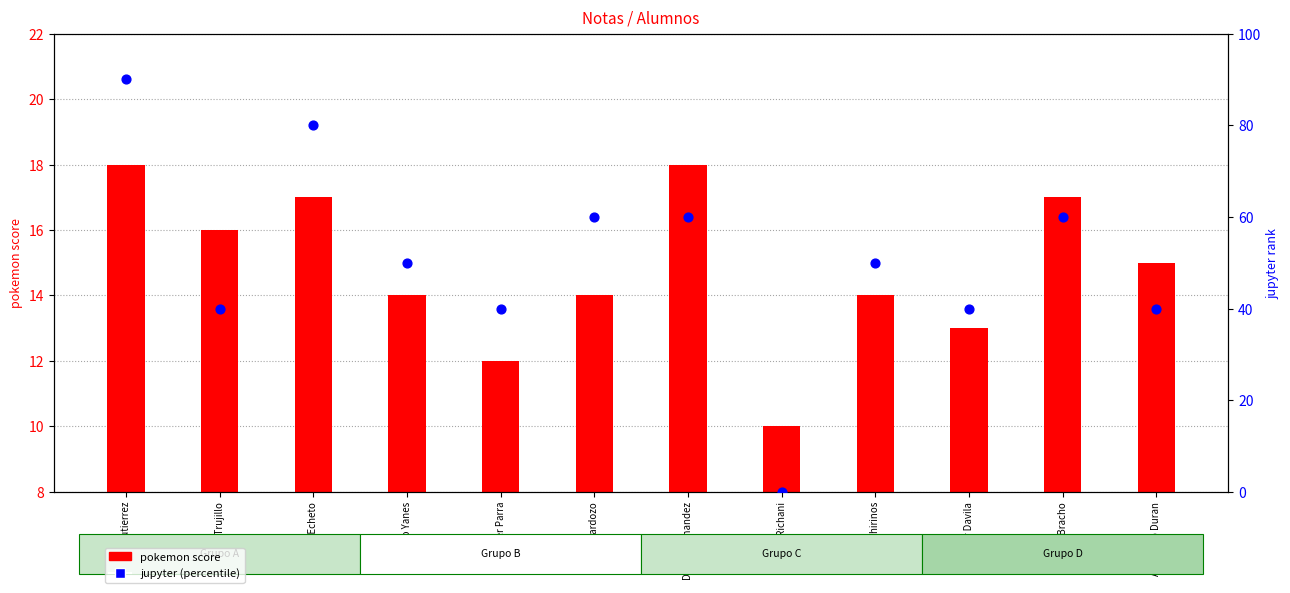

At how many categories does at least one series exceed 53?

5